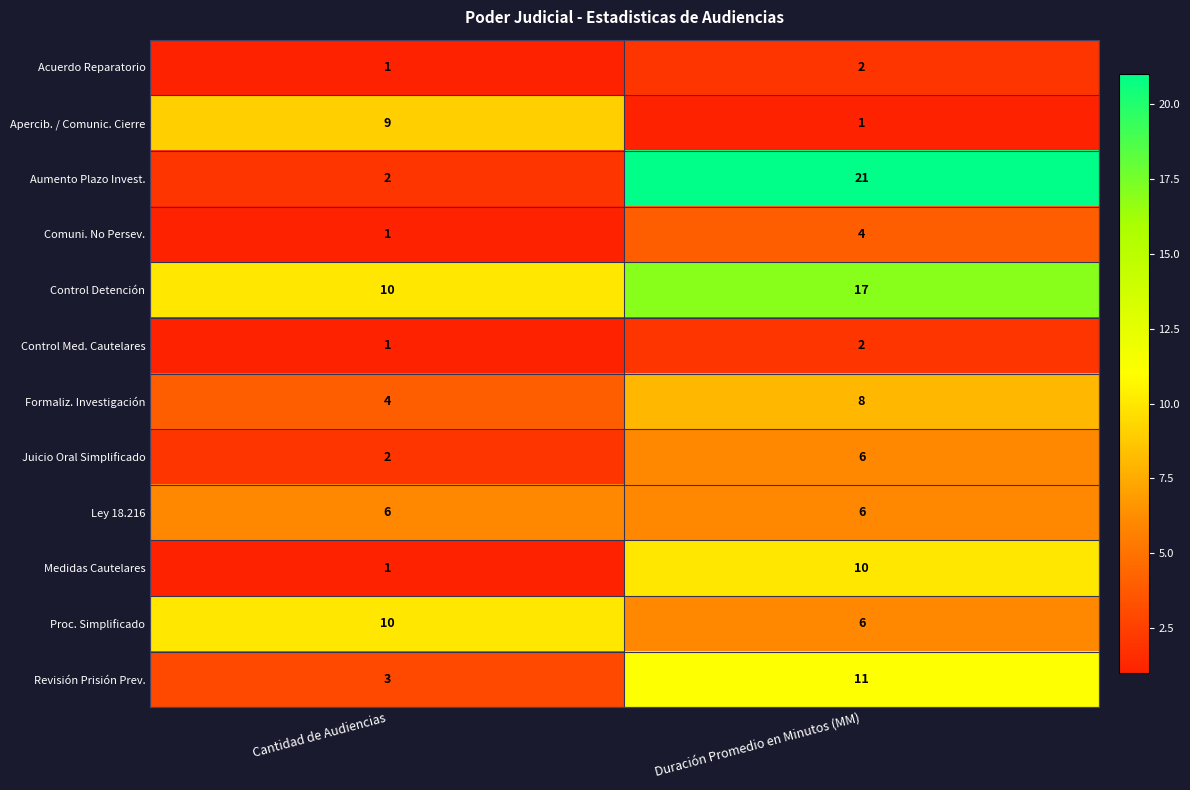

Between Cantidad de Audiencias and Duración Promedio en Minutos (MM), which series saw the biggest shift?

Aumento Plazo Invest.